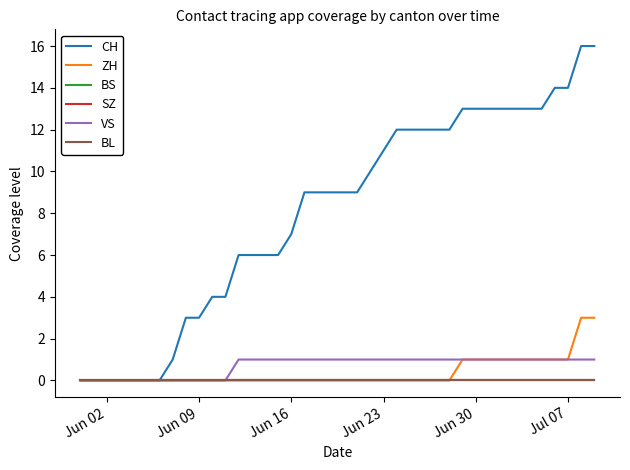

What is the label of the 17th point from the right?

Jun 23